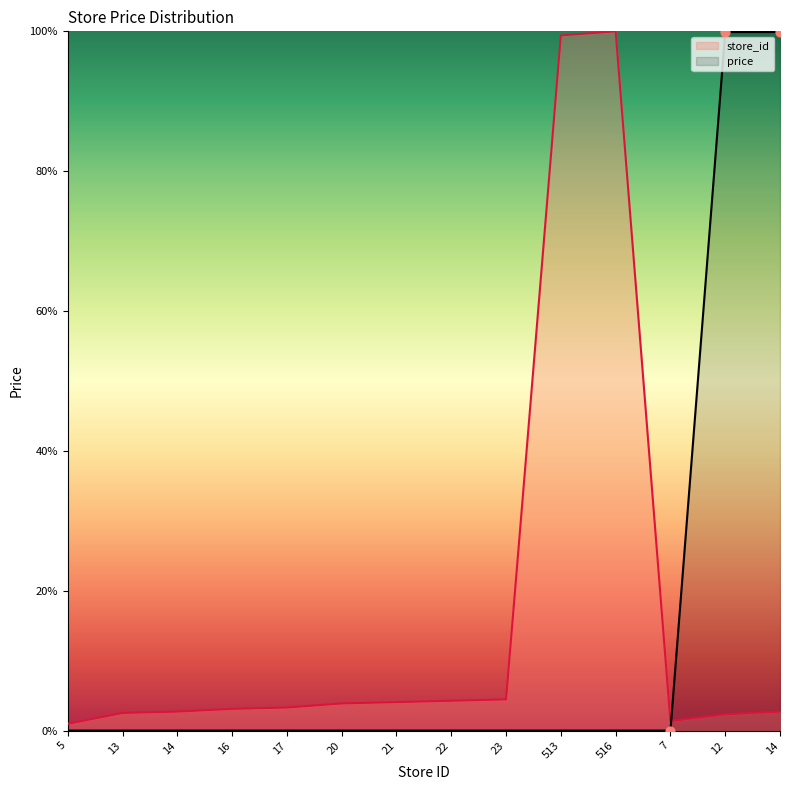

At how many categories does at least one series exceed 0?

14